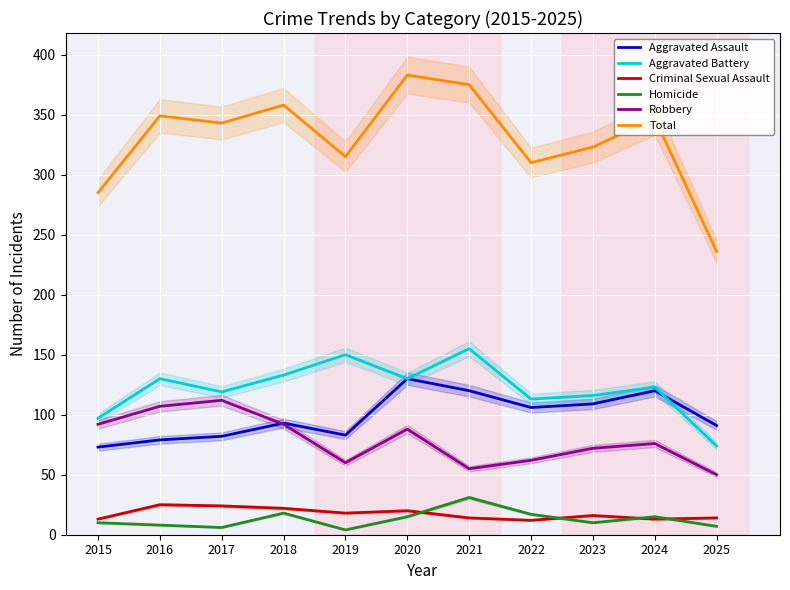

At 2020, list the series in order from largest to smallest.

Total, Aggravated Assault, Aggravated Battery, Robbery, Criminal Sexual Assault, Homicide